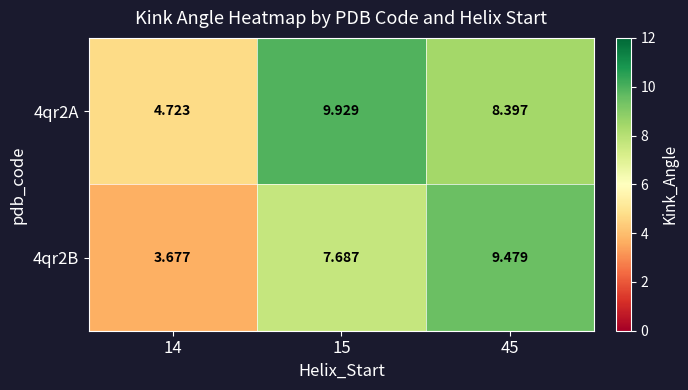

Which label corresponds to the largest value in the chart?

15